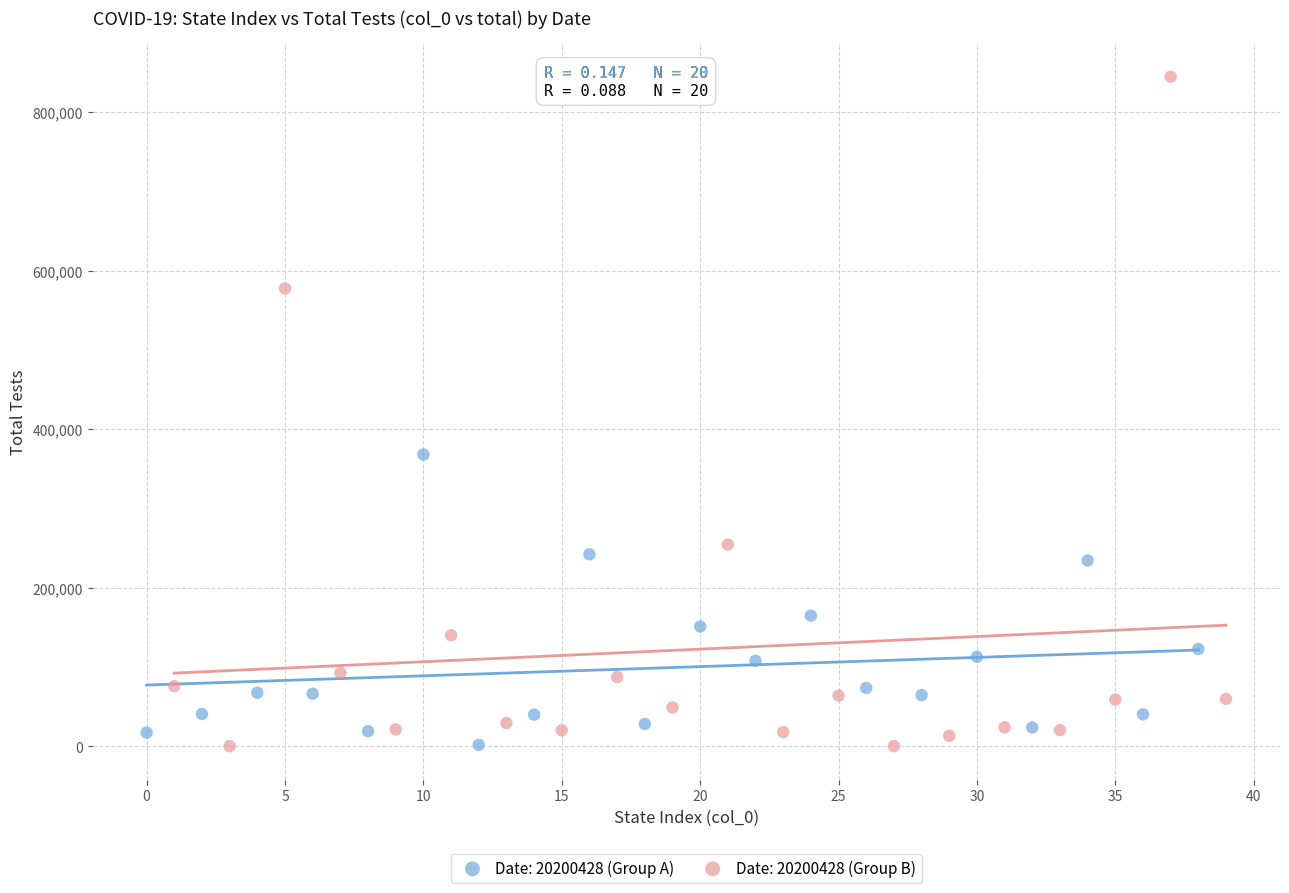

Which series has the largest Y range (max minus min)?

Date: 20200428 (Group B)